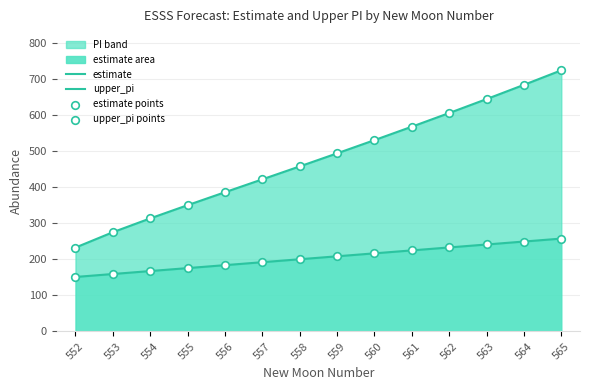

Which series has the largest total across all categories?

upper_pi